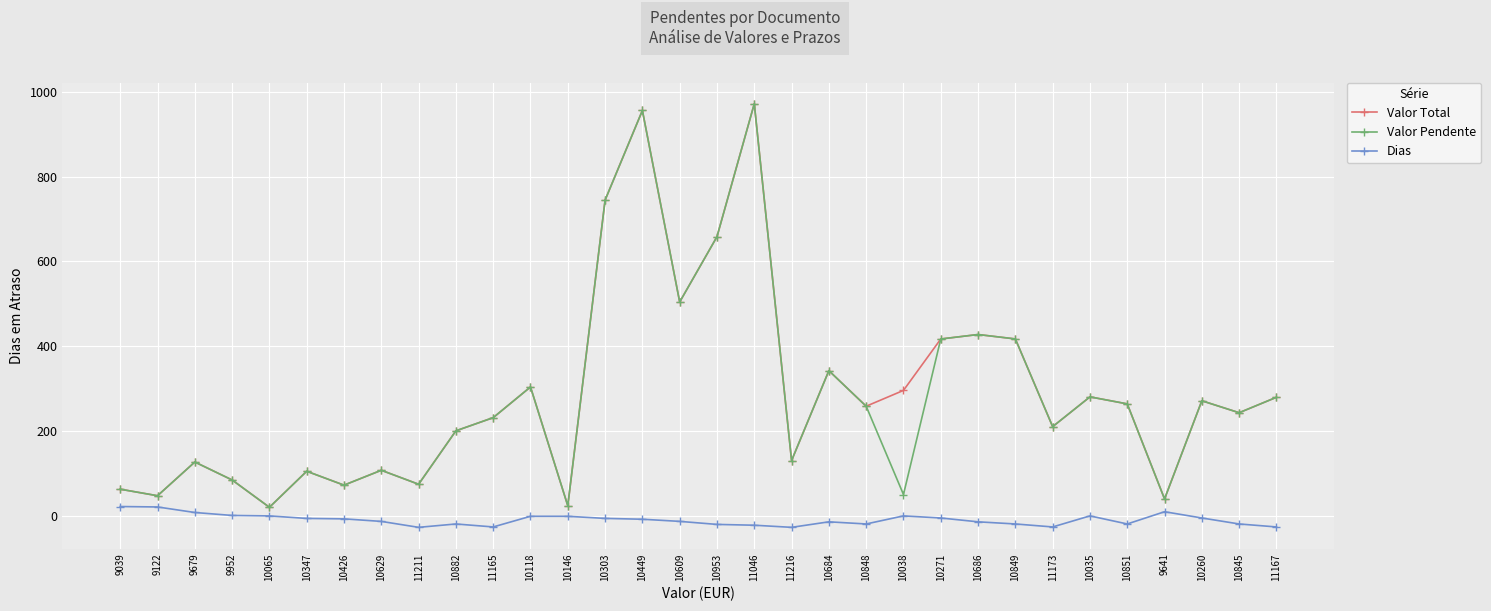

What is the difference between the second highest and second lowest values in the Valor Pendente series?

932.5